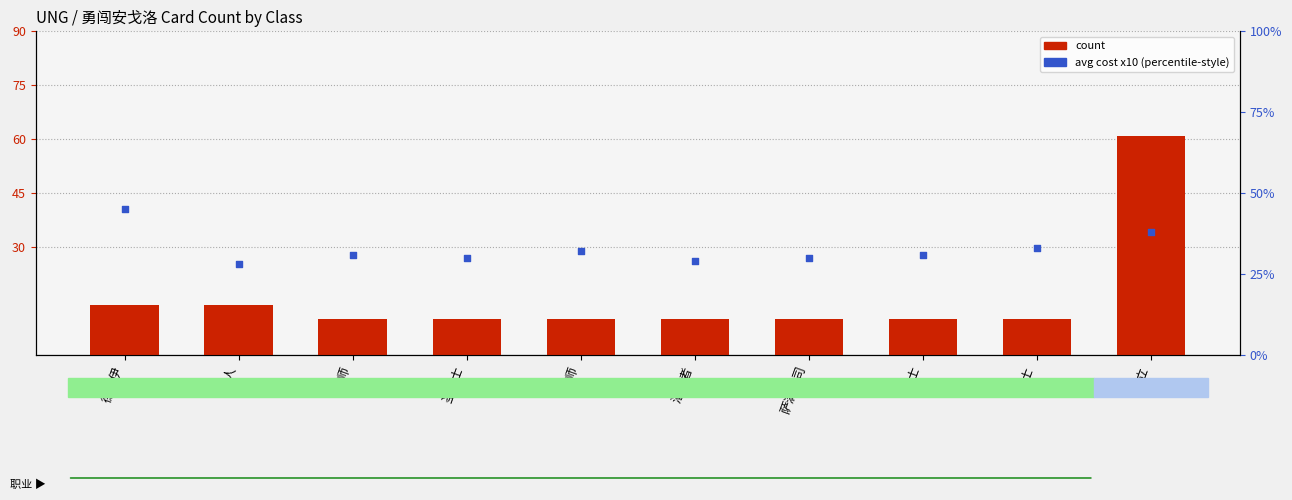

Is the value of avg cost x10 (scaled) at 潜行者 greater than the value of count at 牧师?

Yes